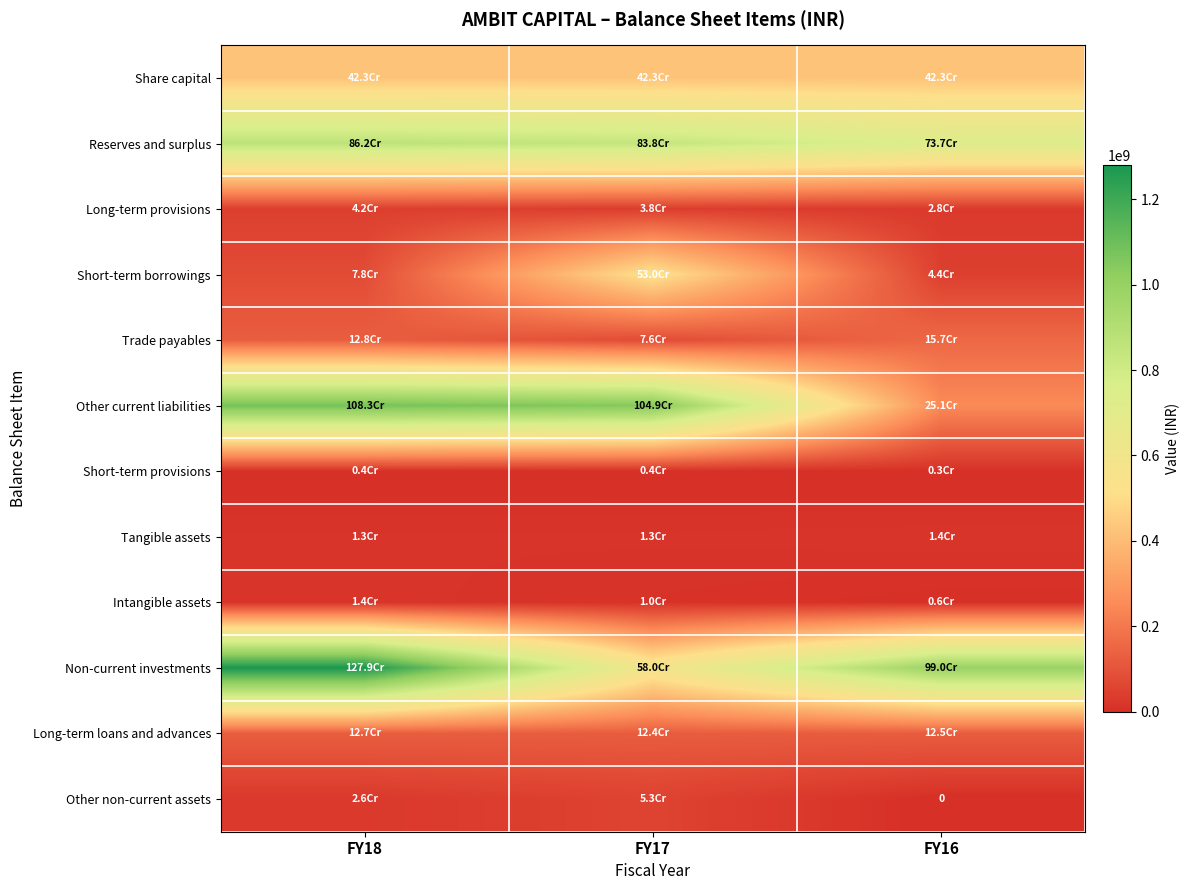

Where is Other current liabilities nearest to the value 666768964?

FY17